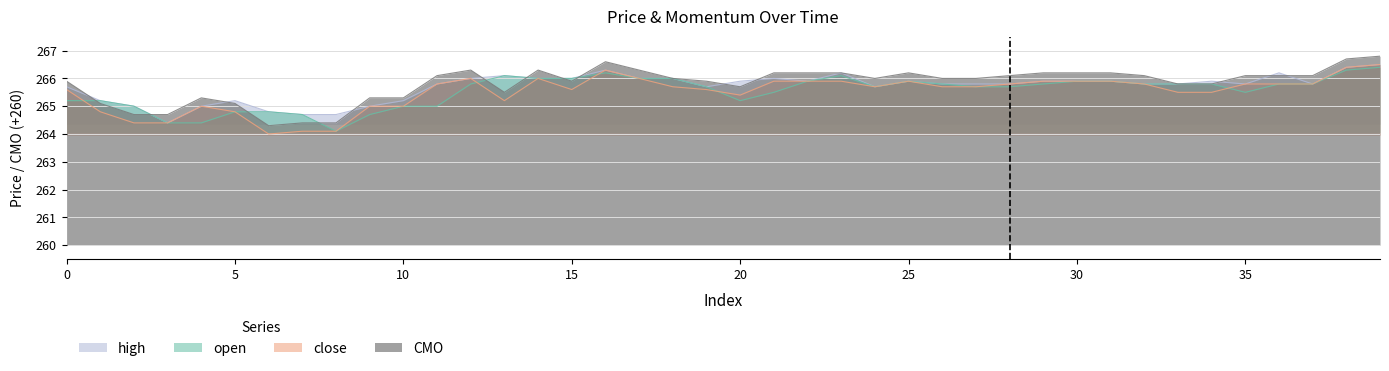

What is the value of the close point at the 35th from the left?

265.5